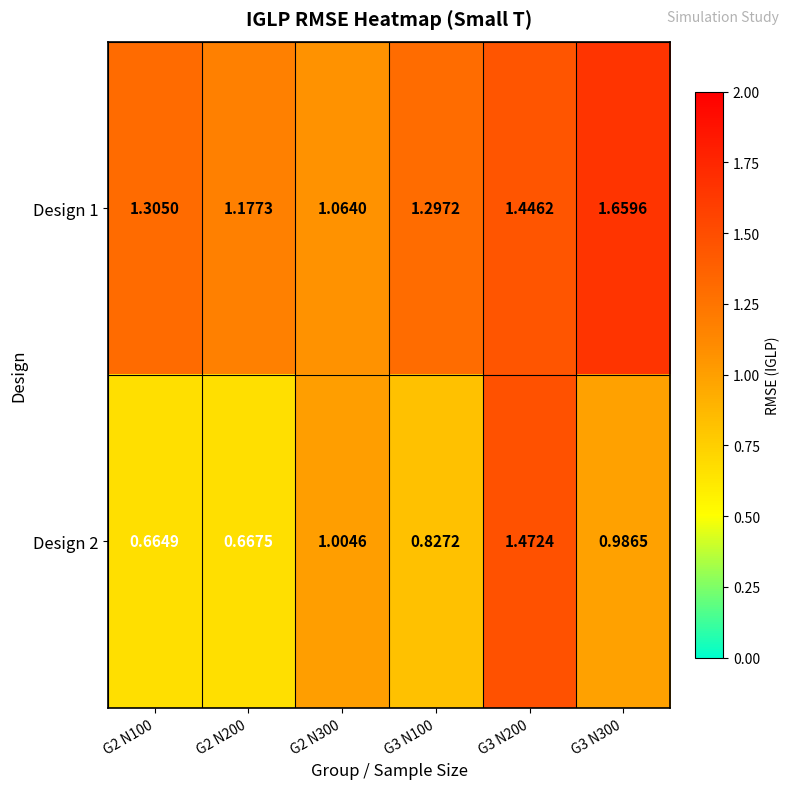

How many data points does each series have?

6